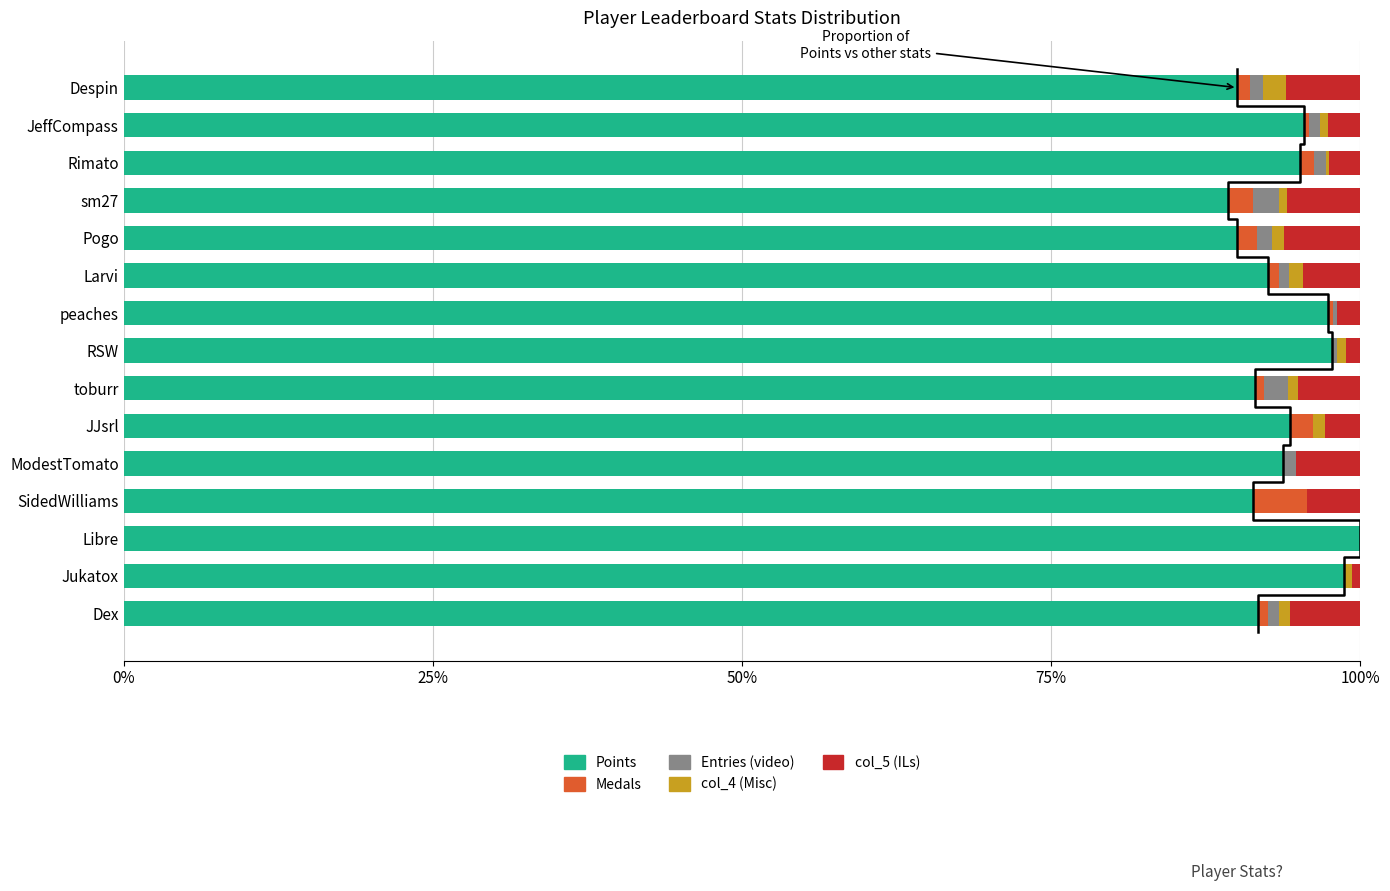

What is the difference between the second highest and second lowest values in the Points series?

8.7